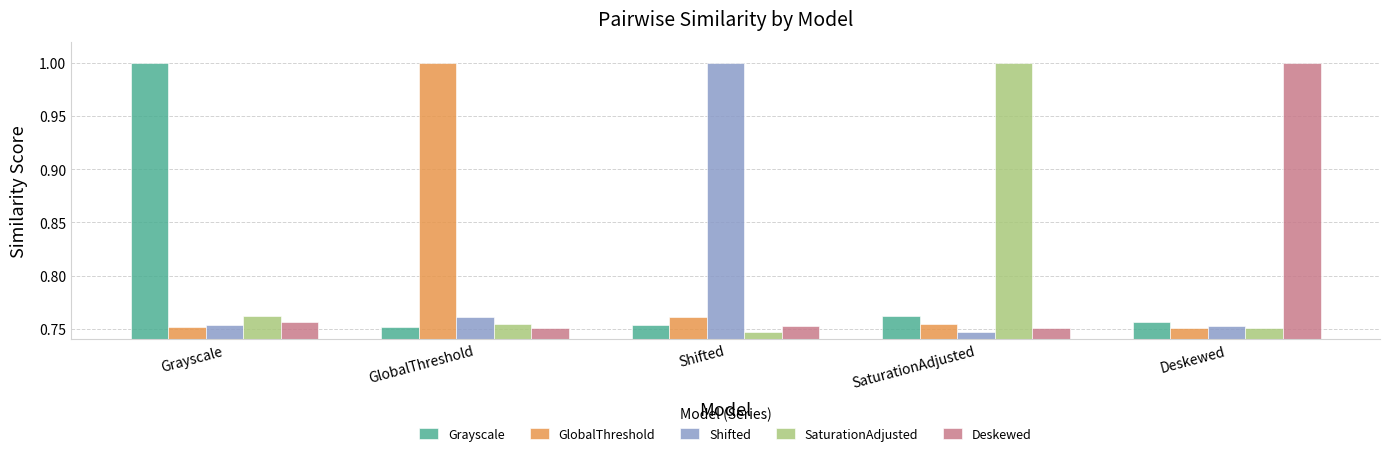

Which category has the lowest value in the Shifted series?

SaturationAdjusted